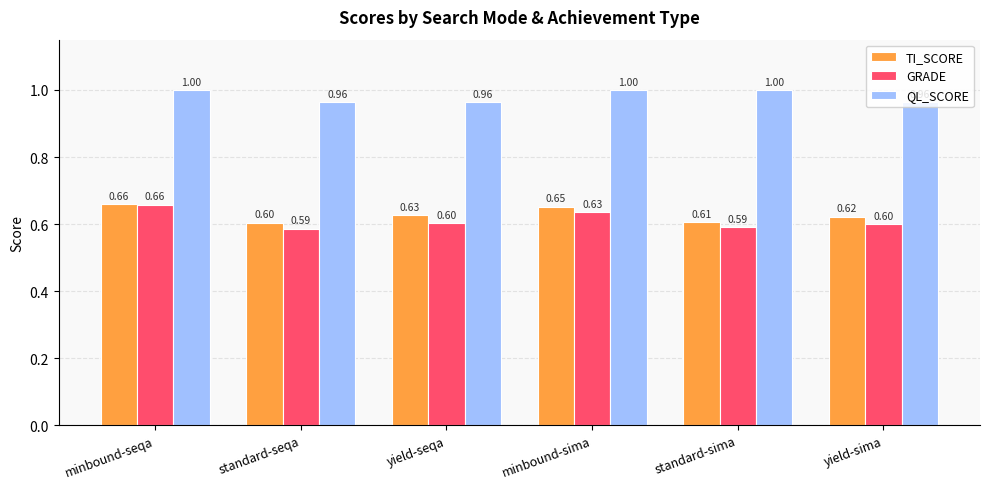

Which series has the largest range (max minus min)?

GRADE